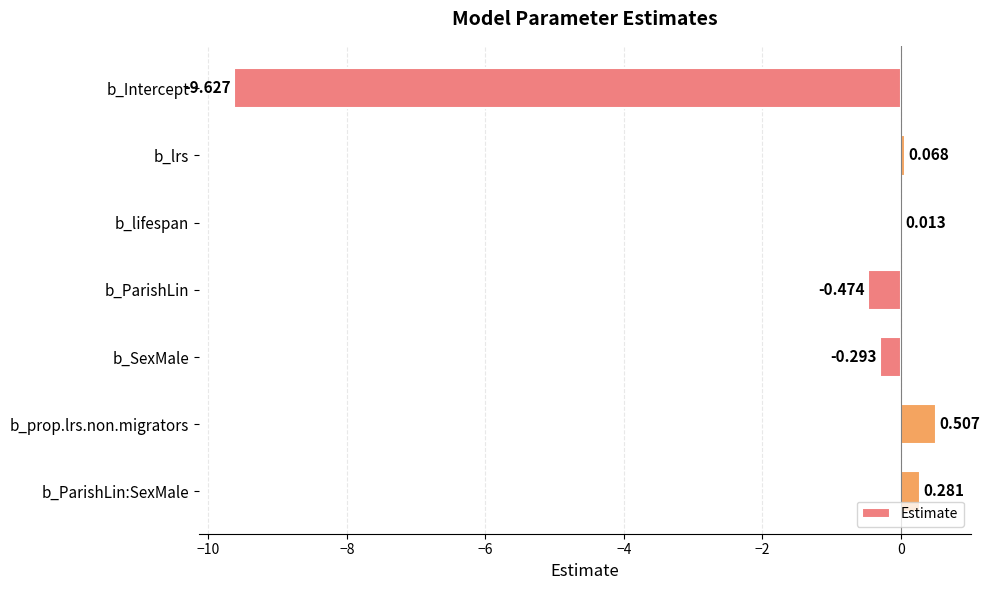

Which label corresponds to the largest value in the chart?

b_prop.lrs.non.migrators